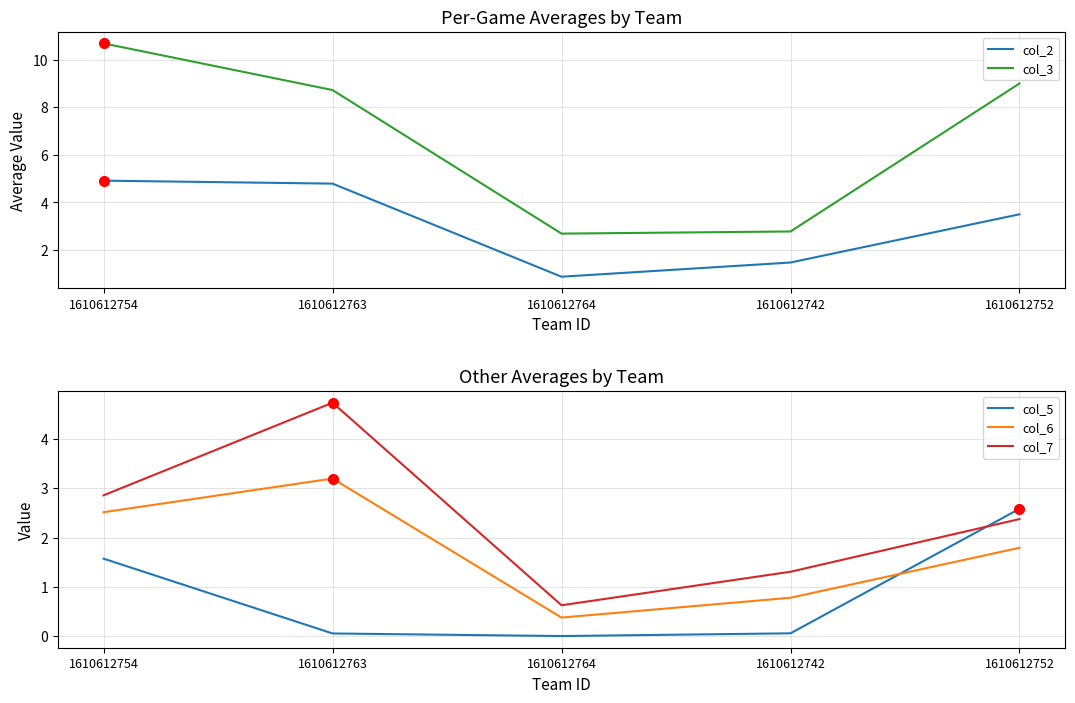

At which label does col_3 reach its minimum?

1610612764